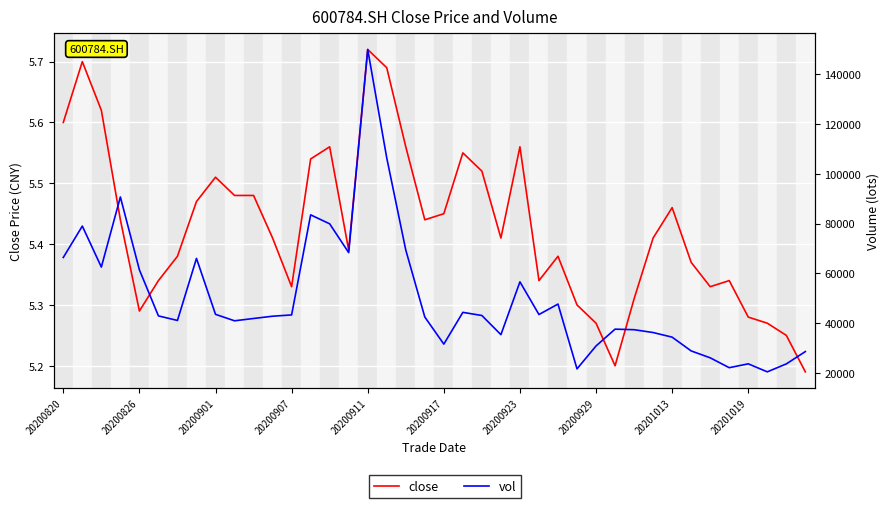

What is the total value across all series at 26?

47704.6